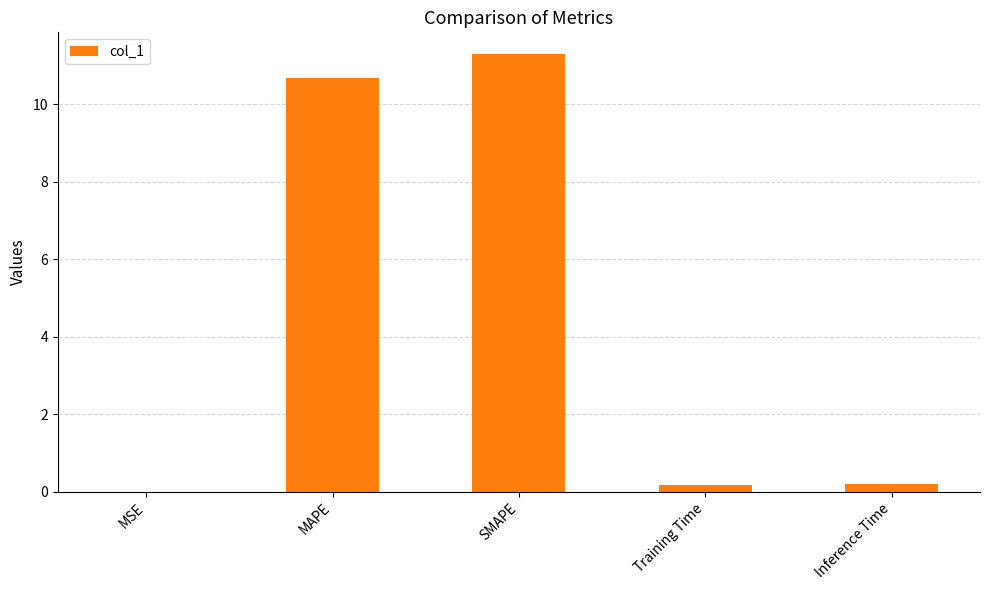

The value at Training Time is 0.2. True or false?

True